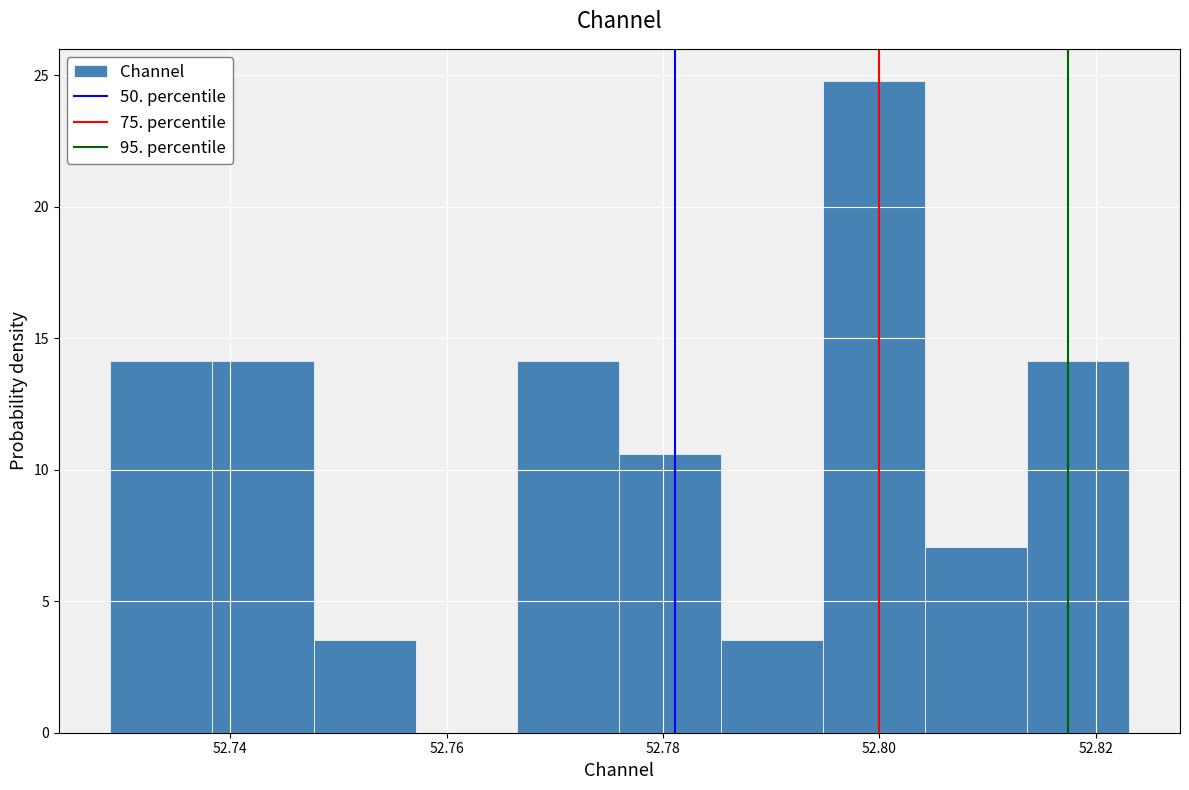

Reading left to right, list every bar in this chart as the range it spans on the x-axis followed by its height. Neither the bar edges nor the heights are printed on the chart, so give them approximately, as read against the axes.

52.728 to 52.738: 14.0
52.738 to 52.748: 14.0
52.748 to 52.758: 3.5
52.758 to 52.766: 0
52.766 to 52.776: 14.0
52.776 to 52.786: 10.5
52.786 to 52.794: 3.5
52.794 to 52.804: 25.0
52.804 to 52.814: 7.0
52.814 to 52.824: 14.0